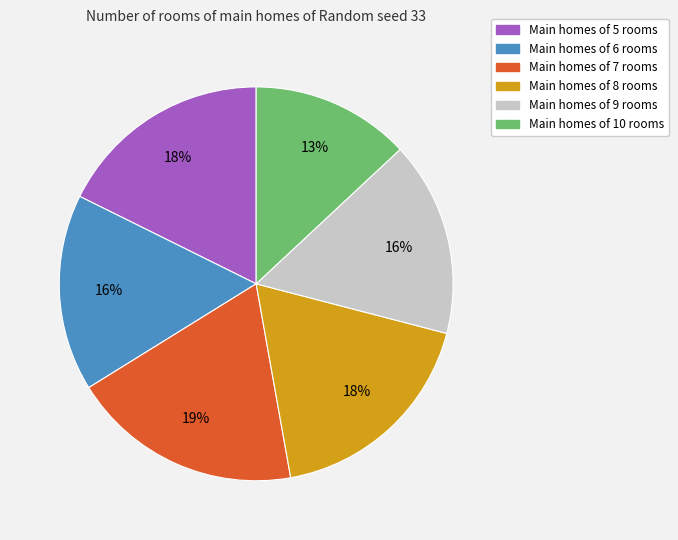

To the nearest percent, what is the average slice percentage?

17%